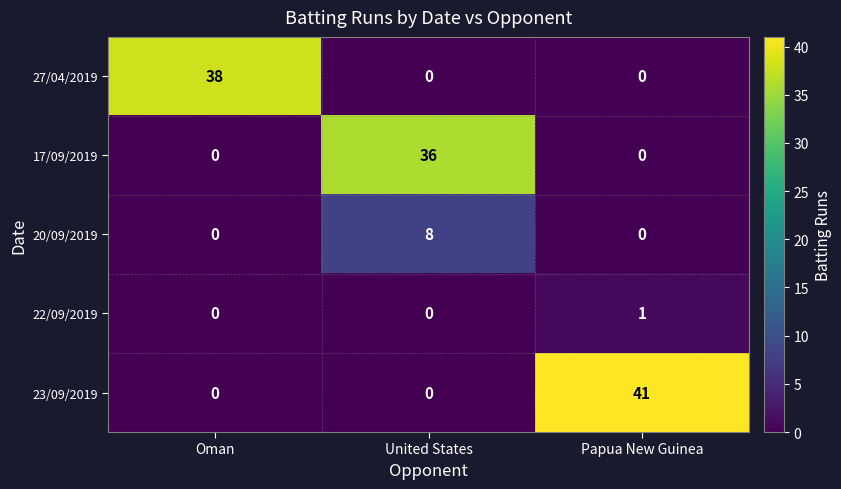

Which category has the highest value in the 17/09/2019 series?

United States